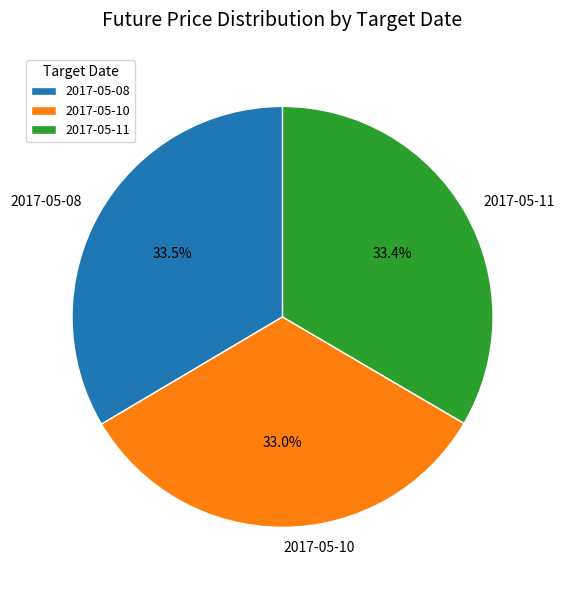

Is it true that 2017-05-08 is 28% of the pie?

False